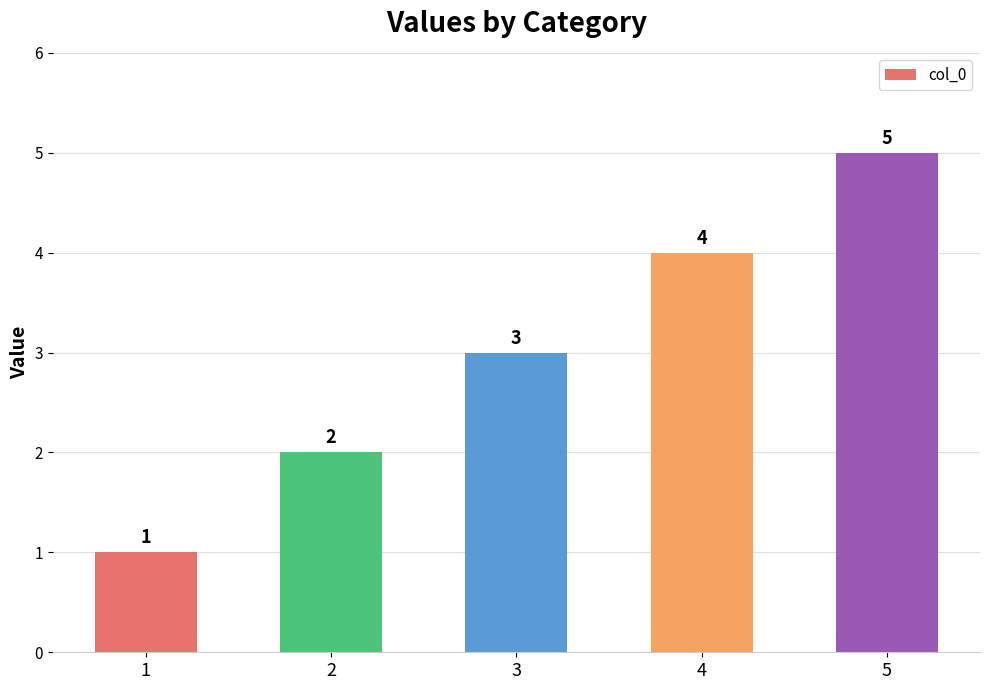

The value at 3 is 5. True or false?

False